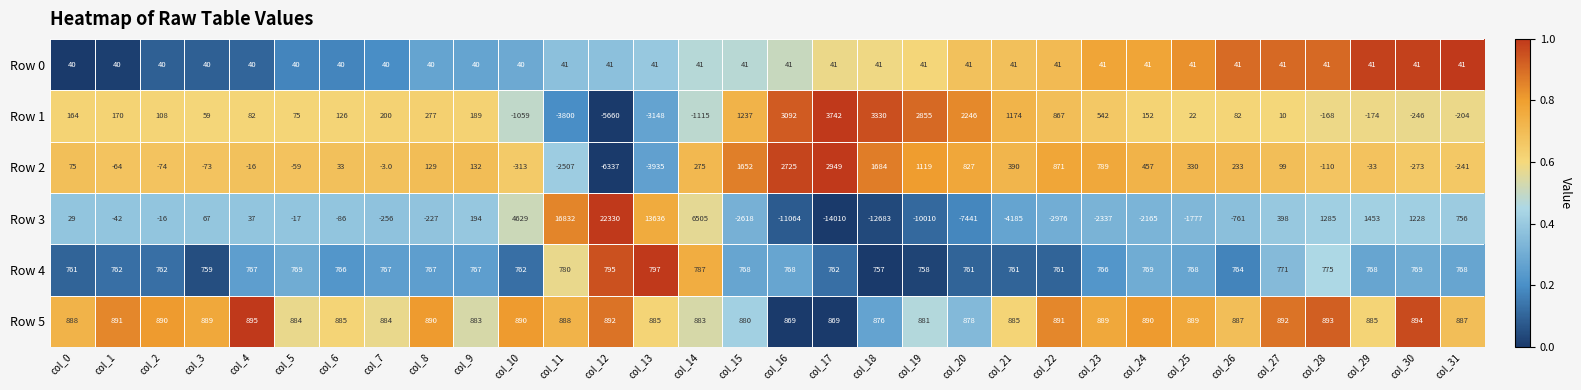

At col_13, list the series in order from smallest to largest.

Row 2, Row 1, Row 0, Row 4, Row 5, Row 3